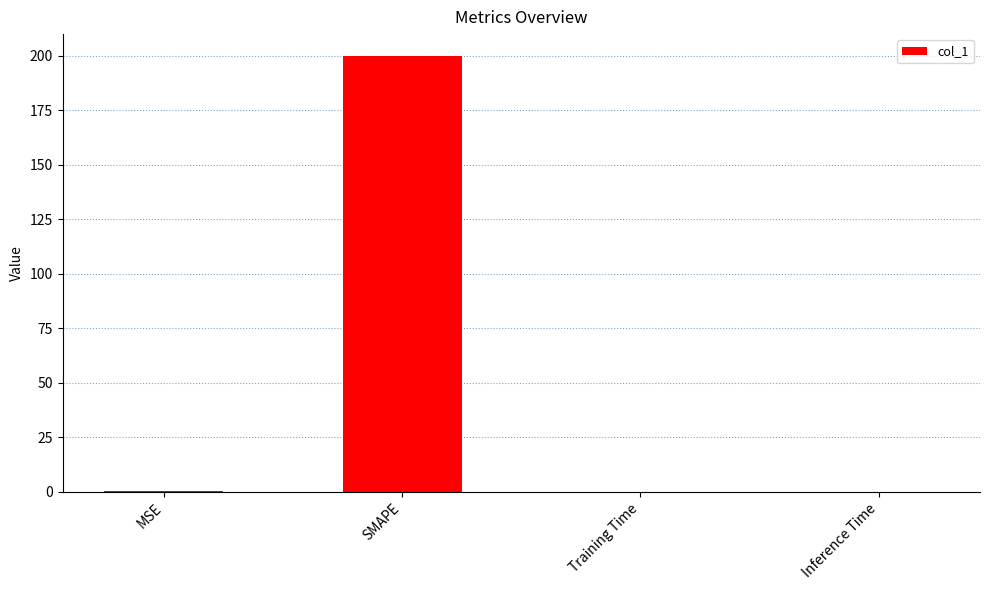

Between Inference Time and SMAPE, which is larger?

SMAPE